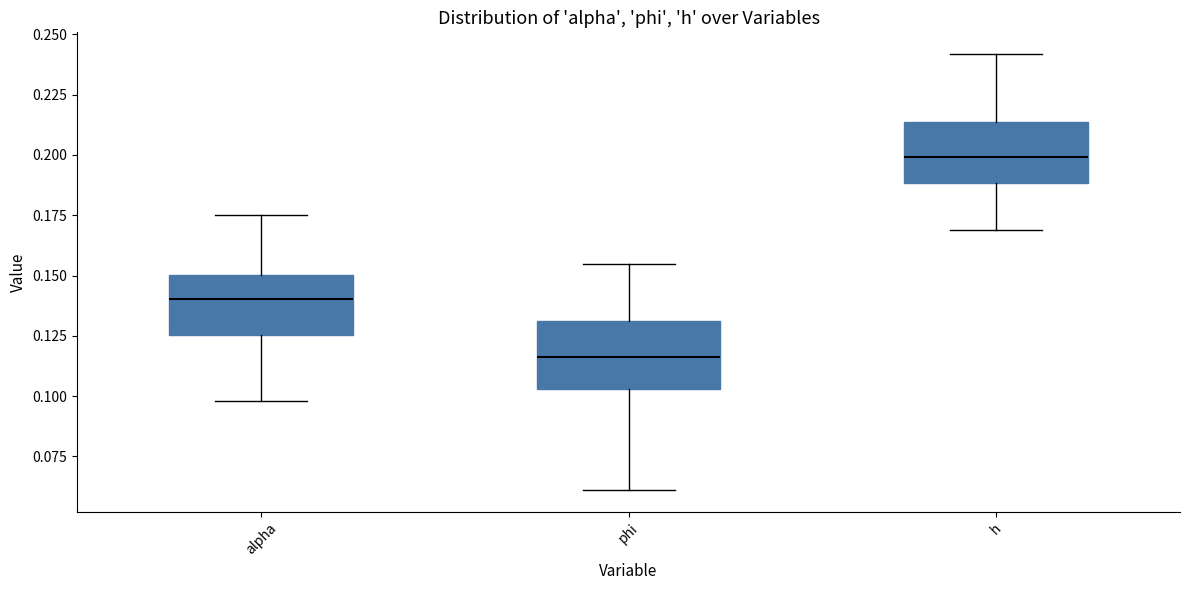

Reading left to right, read every box against the y-axis: the position of its median line, the range the box covers, and the ends of its whiskers. The values are not printed on the chart, so give them approximately, as read against the axis.

alpha: median 0.140, box 0.125 to 0.150, whiskers 0.100 to 0.175
phi: median 0.115, box 0.105 to 0.130, whiskers 0.060 to 0.155
h: median 0.200, box 0.190 to 0.215, whiskers 0.170 to 0.240